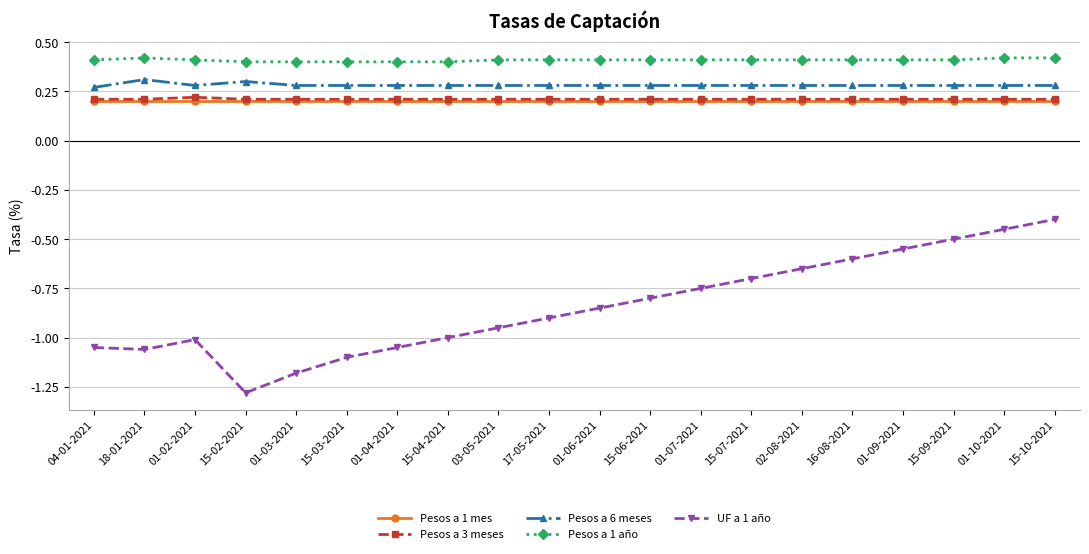

Which series has the largest range (max minus min)?

UF a 1 año